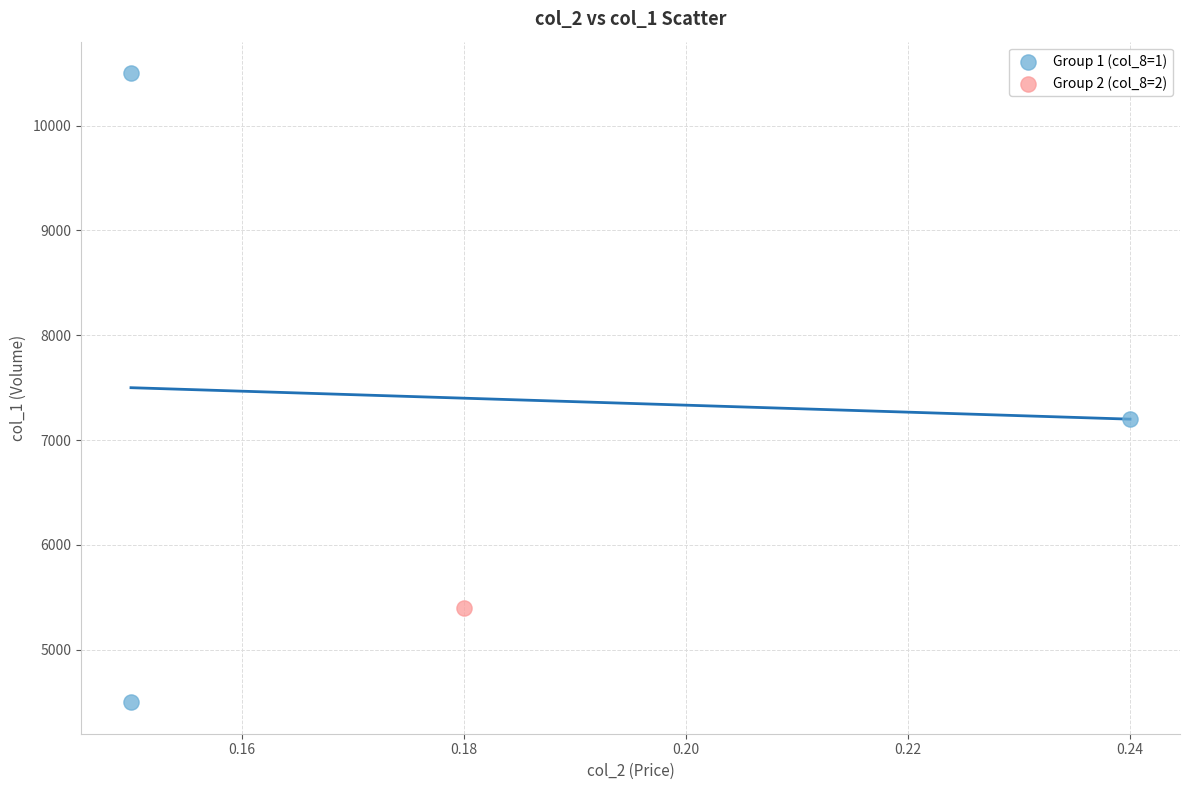

What are all the series names shown in the legend?

Group 1 (col_8=1), Group 2 (col_8=2)